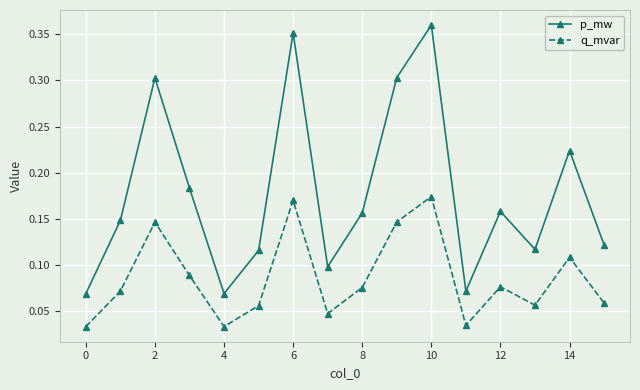

Which series has the widest spread of values?

p_mw